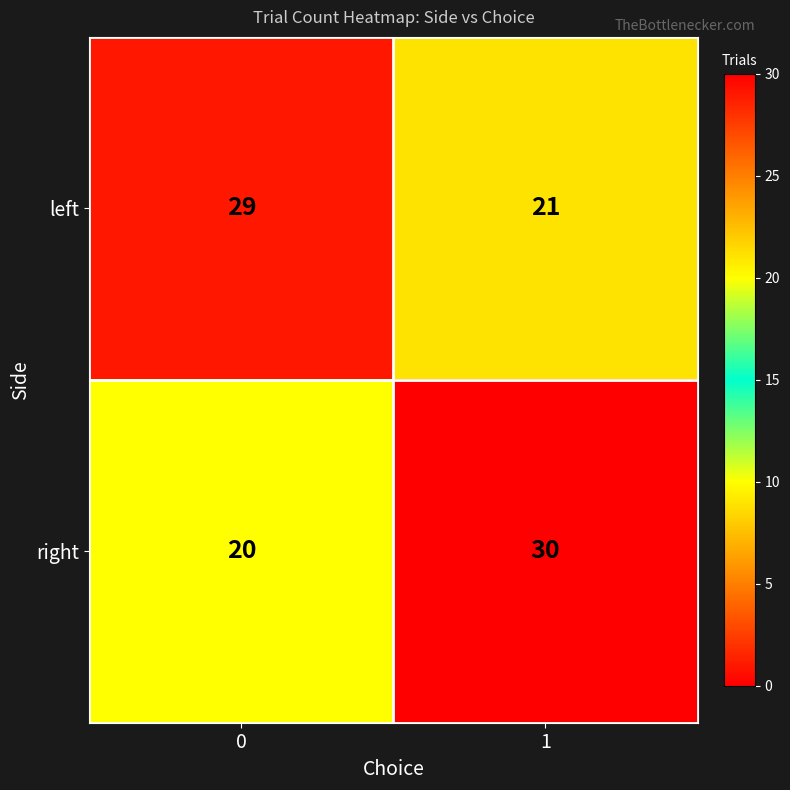

Reading left to right, extract all data points from this chart.

left: 29	21
right: 20	30